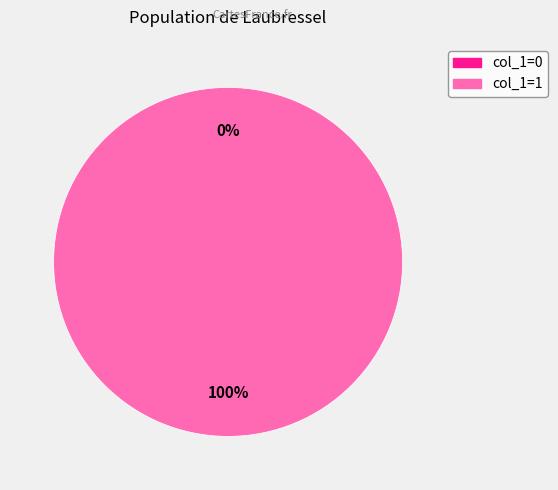

How many segments does this pie chart have?

2